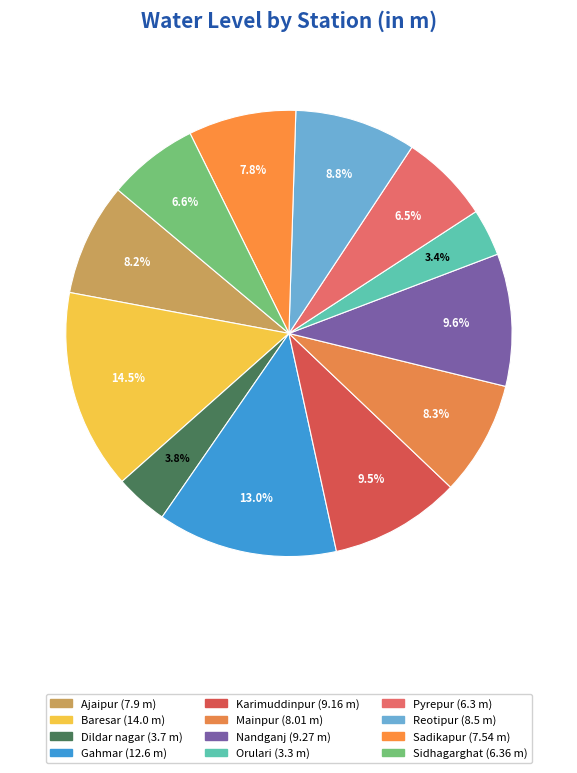

How many segments does this pie chart have?

12